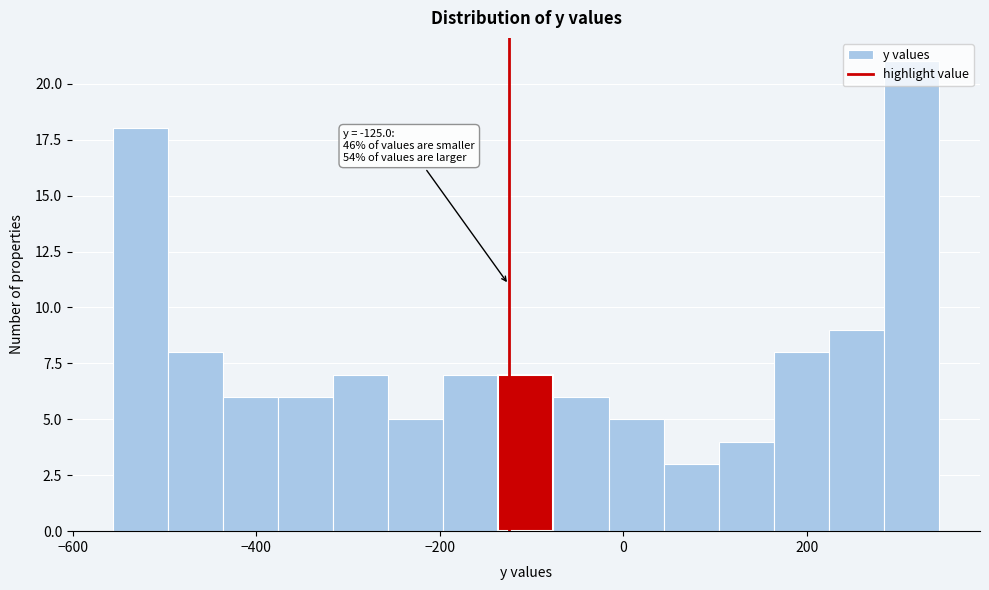

Around what value on the x-axis is the tallest bar? Give the approximate position of its centre, as read against the axis.

320